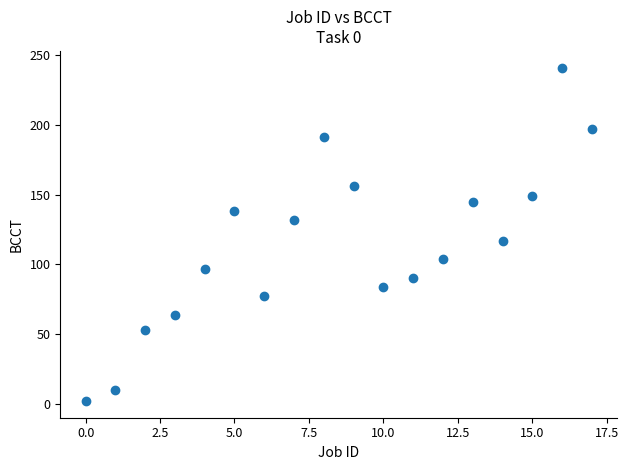

What is the range of Y values (max minus min)?

239